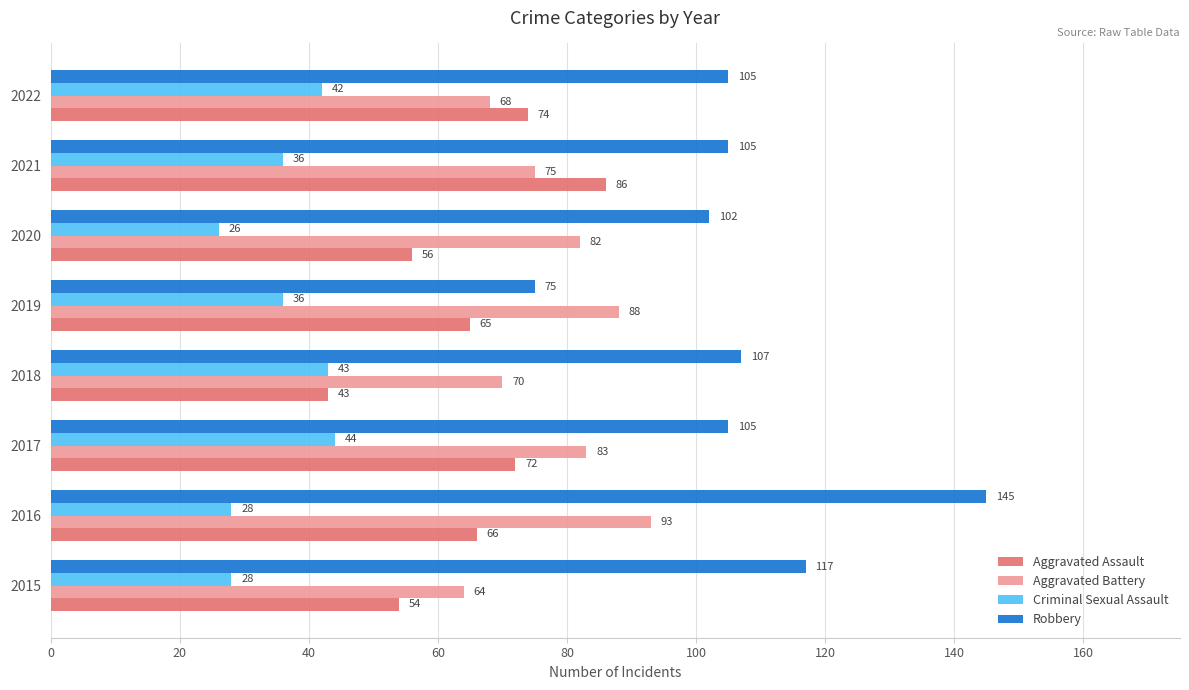

The Robbery series shows 38 at 2019. True or false?

False